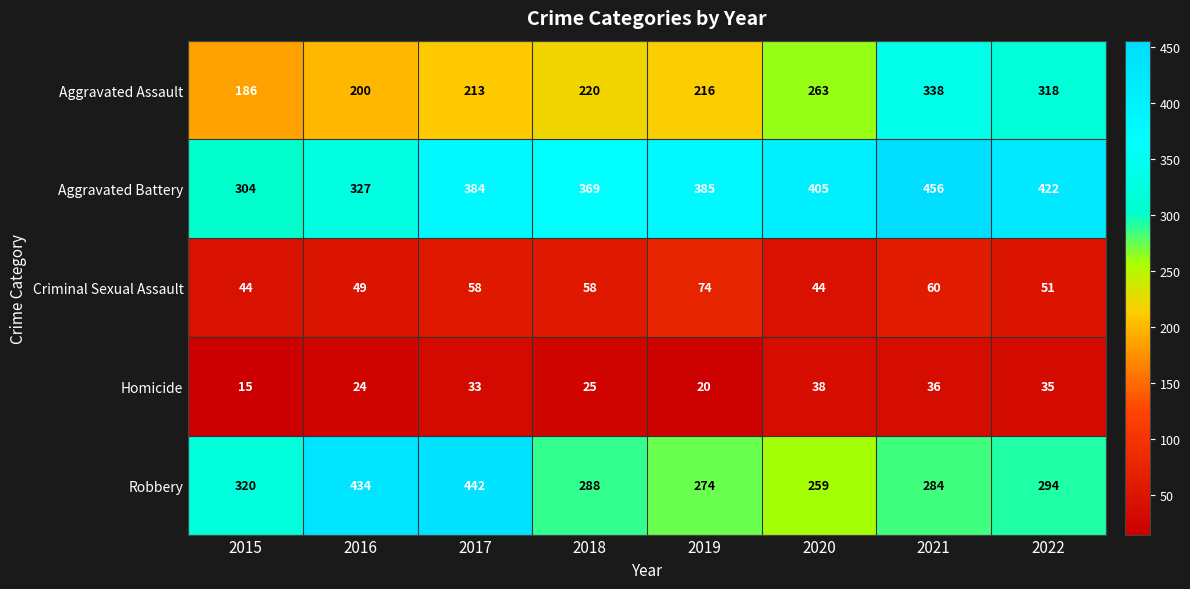

What is the approximate value of Criminal Sexual Assault at 2018, to the nearest 5?

60